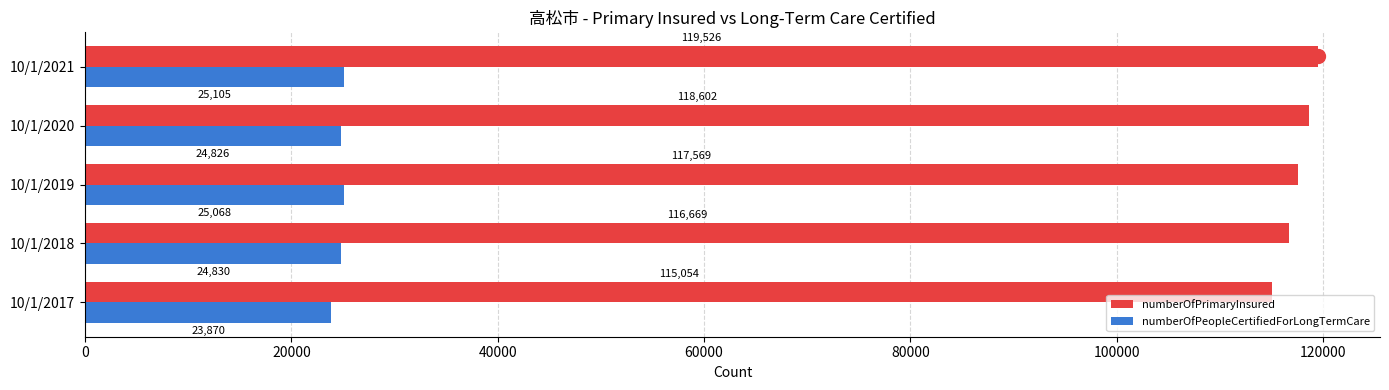

True or false: numberOfPrimaryInsured has a value of 115054 at 10/1/2017.

True